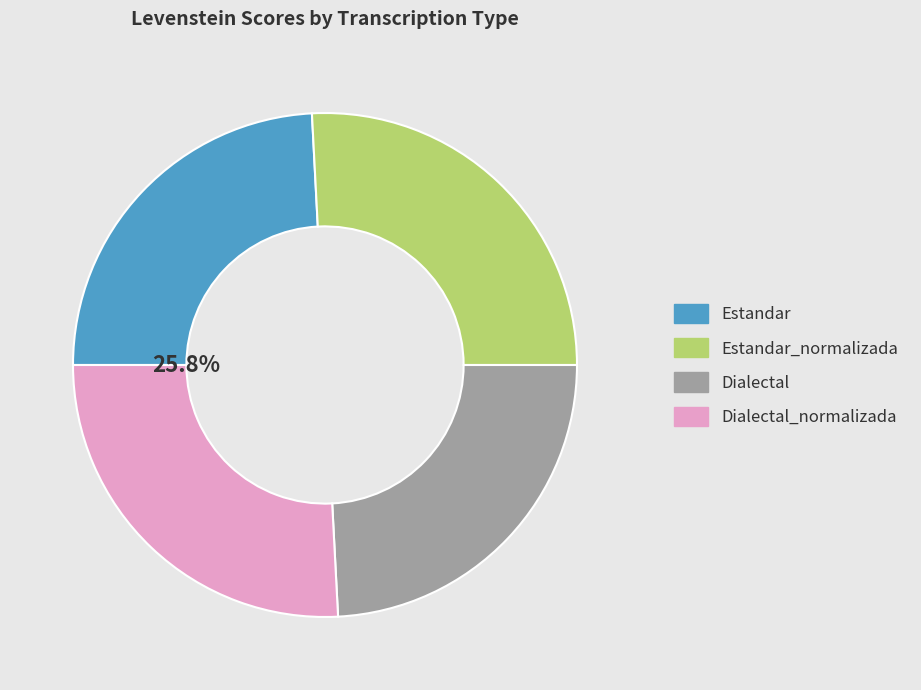

Is Dialectal_normalizada the majority of the pie?

No